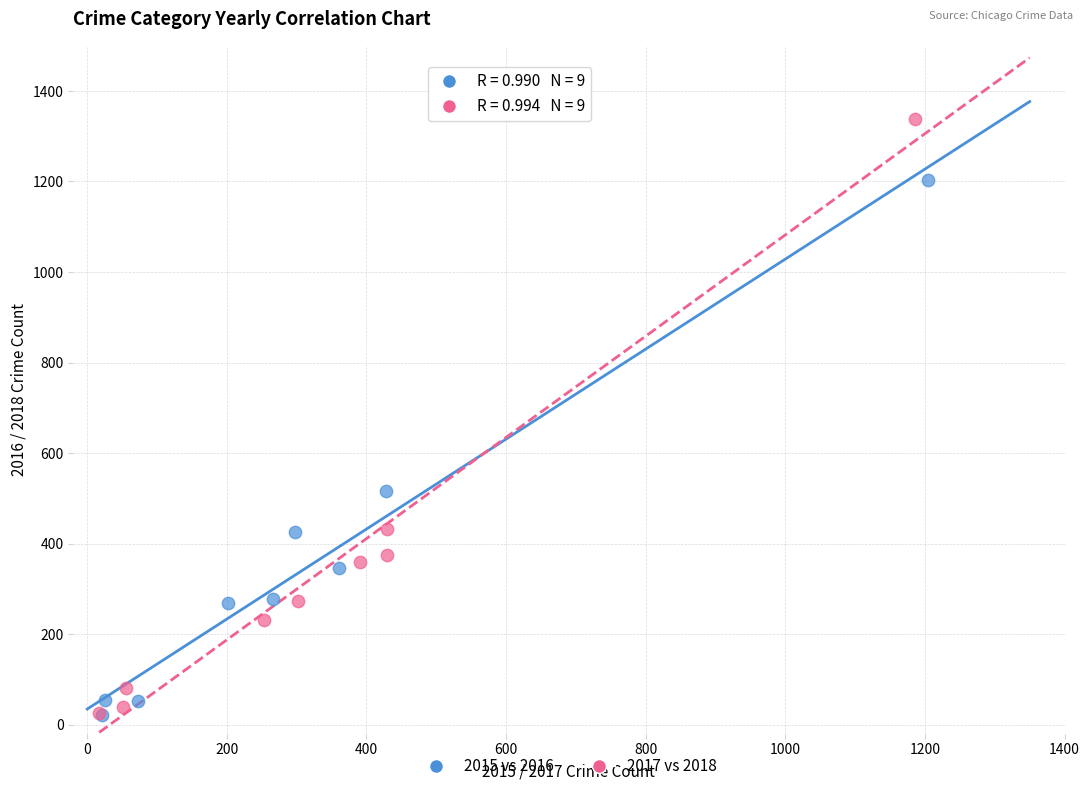

Which series has the largest Y range (max minus min)?

2017 vs 2018